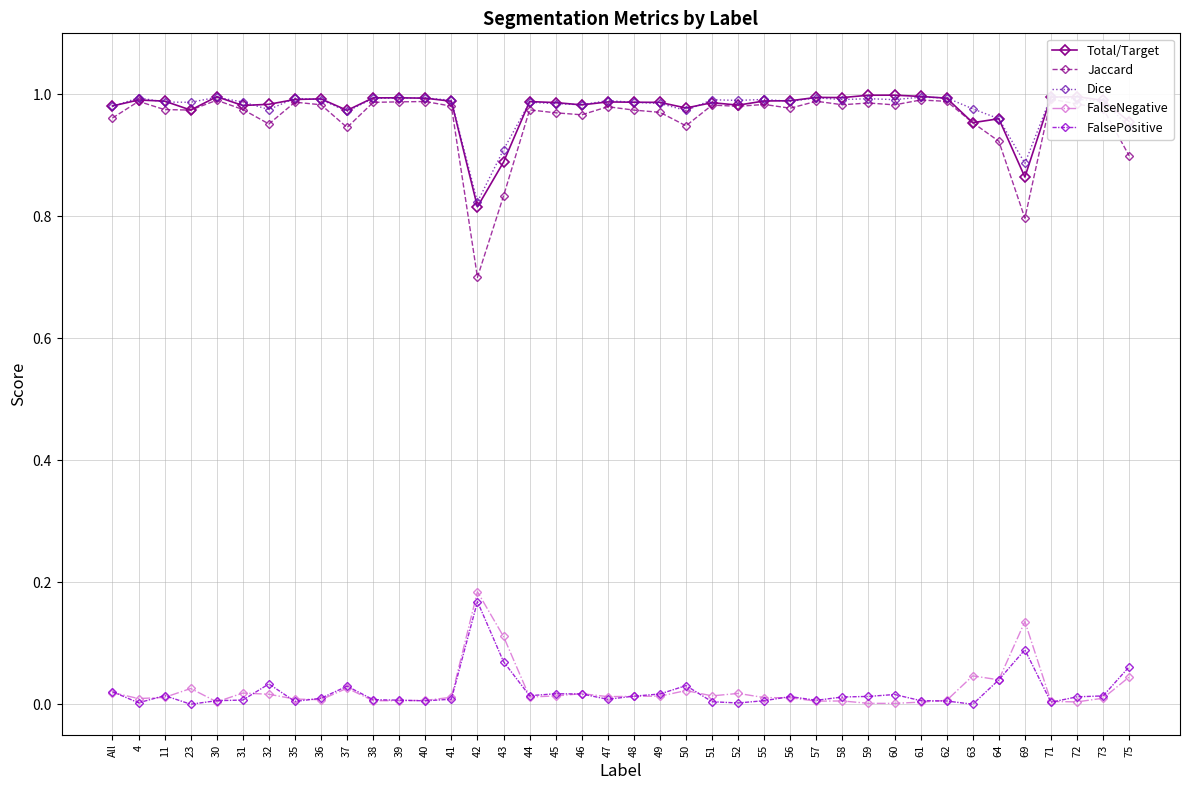

What is the total value across all series at 49?

3.0